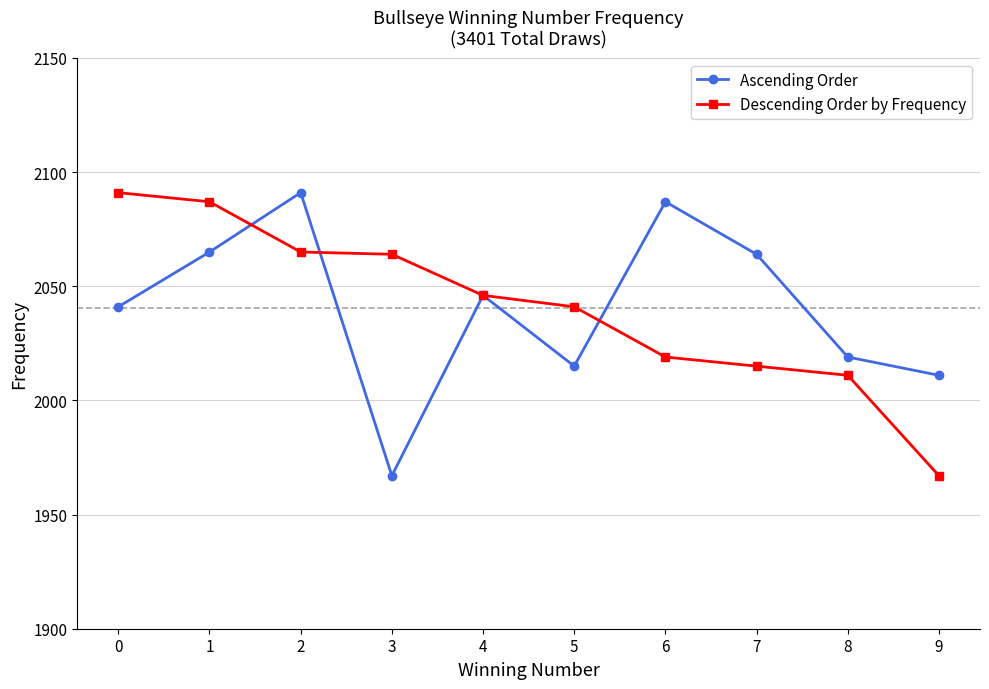

What is the lowest value of the Descending Order by Frequency series?

1967